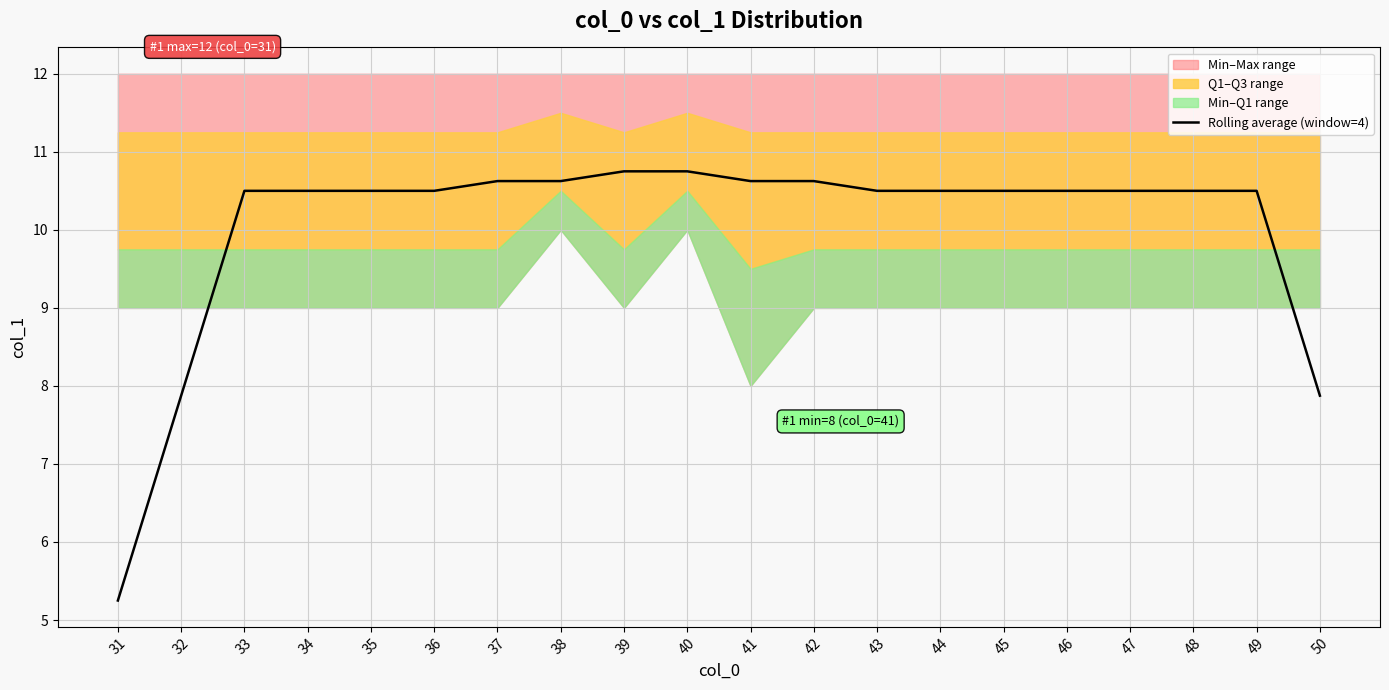

What is the ratio of the value at 40 to the value at 41?

1.0